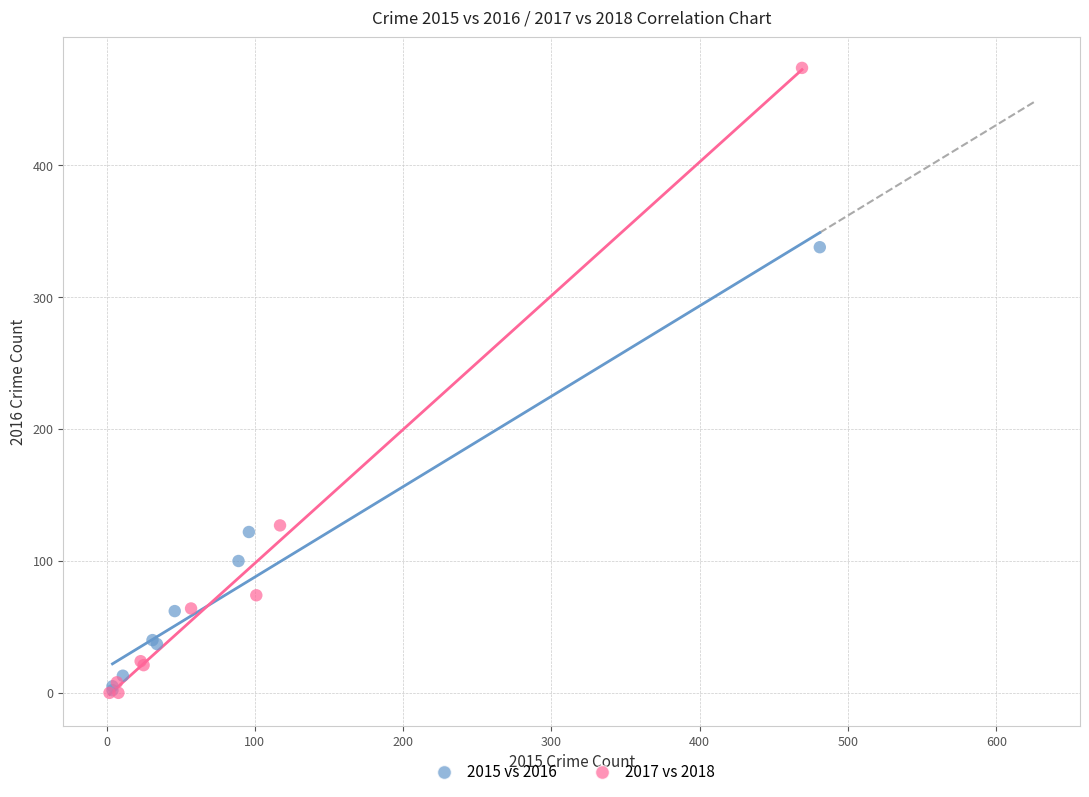

Which series has the widest spread of Y values?

2017 vs 2018